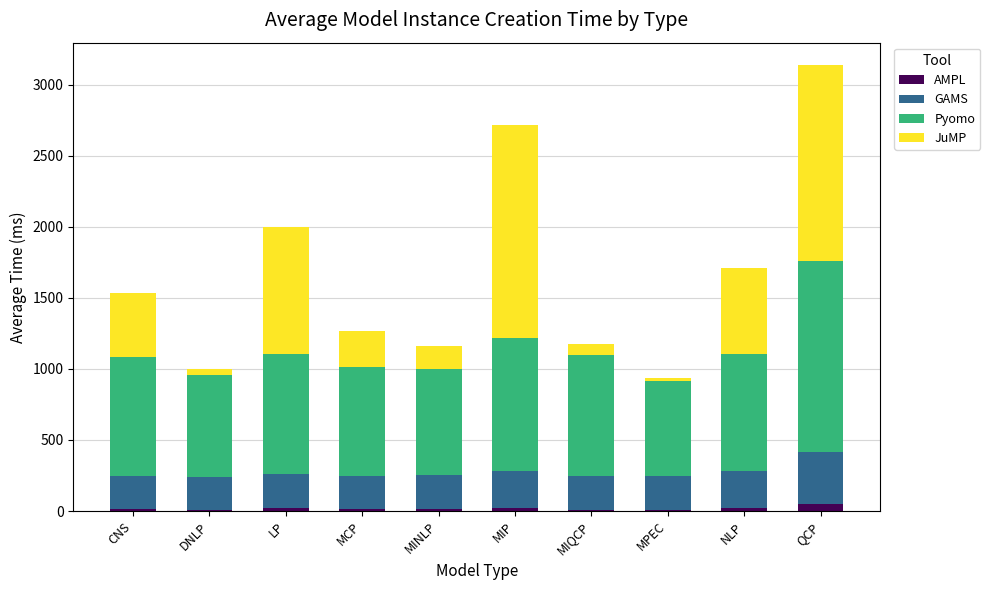

How many bars are there in total?

10